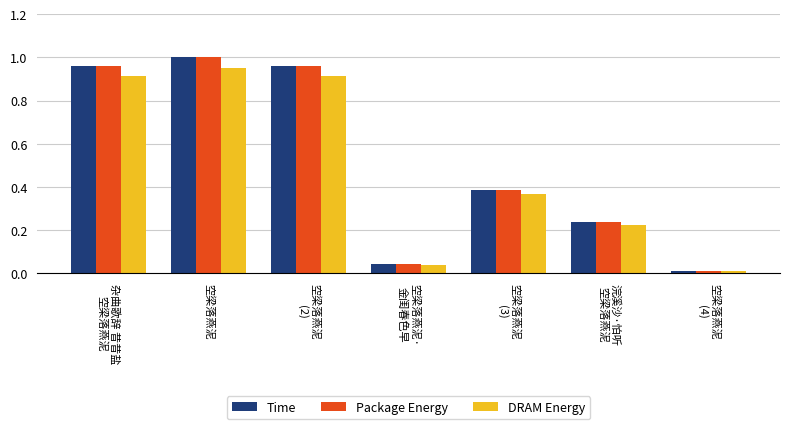

Which label corresponds to the largest value in the chart?

空梁落燕泥